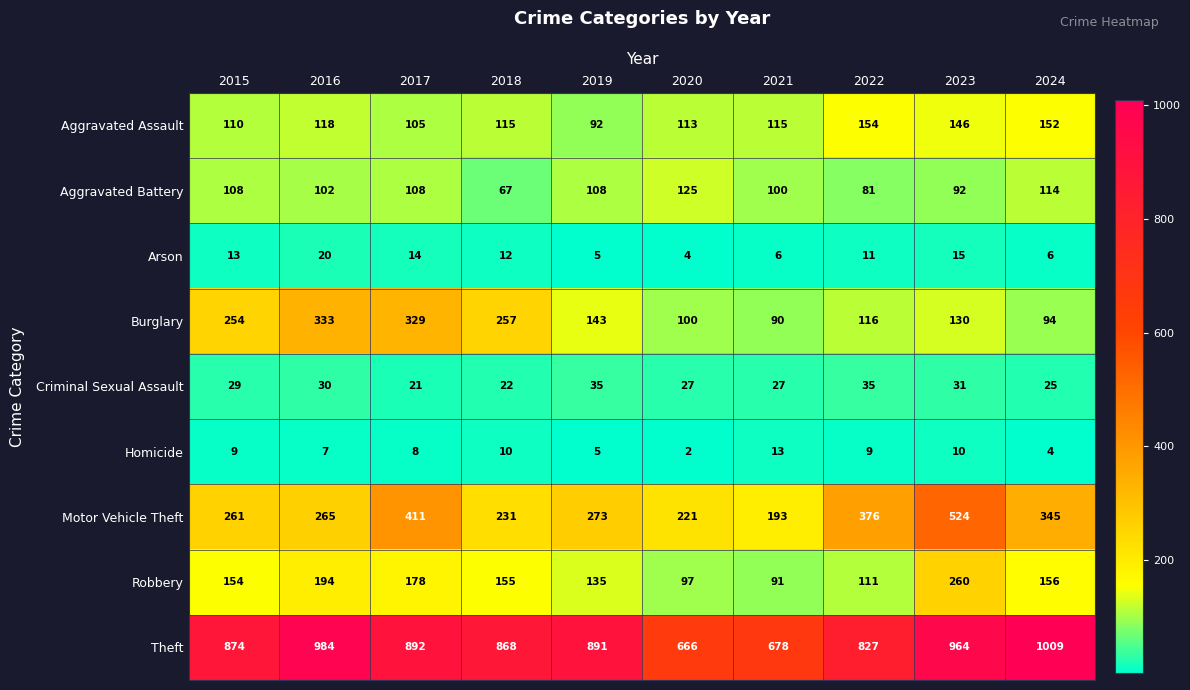

Where is Homicide nearest to the value 7?

2016